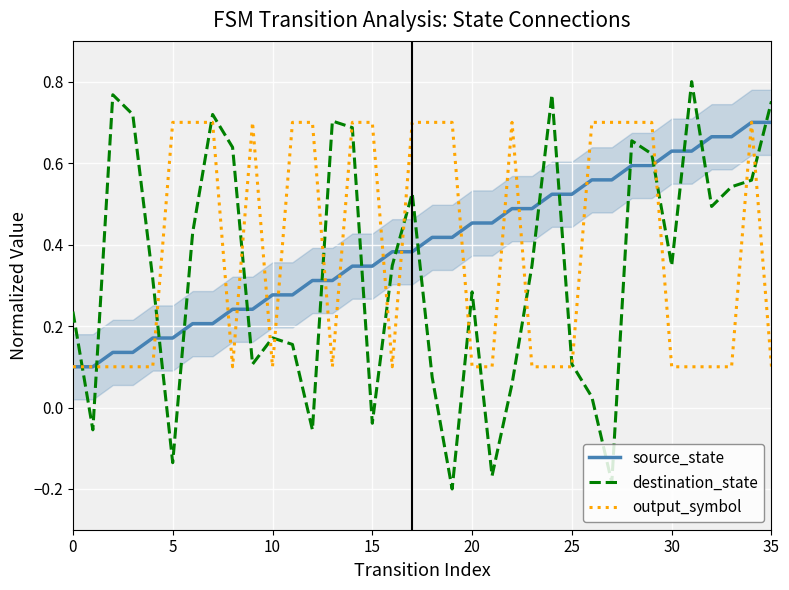

How many interior local valleys does the output_symbol series have?

4